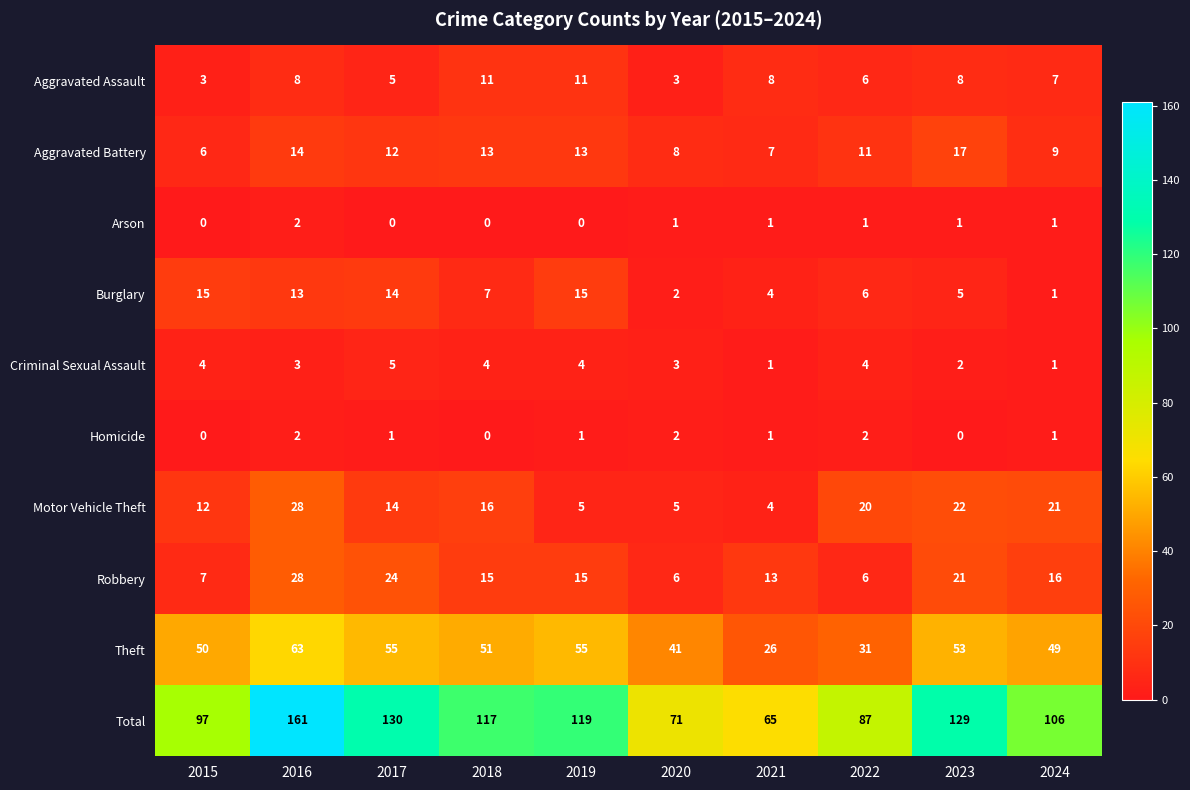

What value does the Theft series have at 2015, to the nearest 5?

50